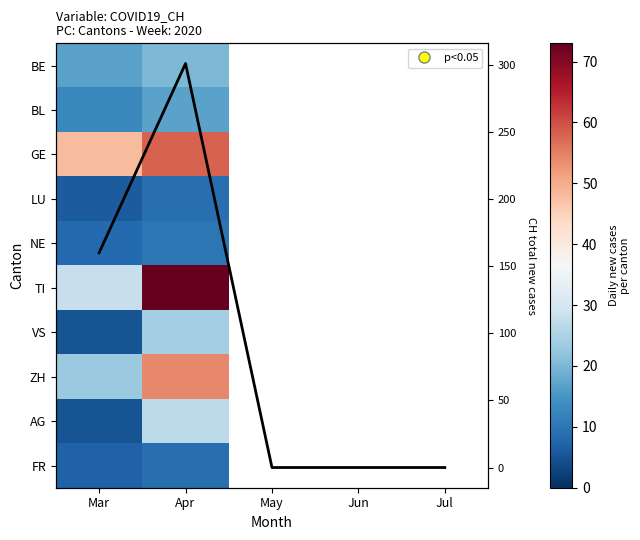

Rank the series by their maximum value, from lowest to highest.

LU, FR, NE, BL, BE, VS, AG, ZH, GE, TI, CH total